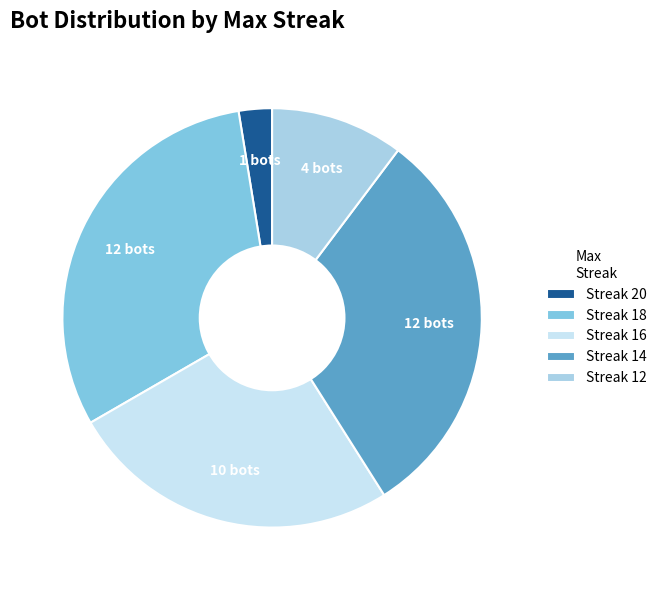

Does any single category account for the majority?

No